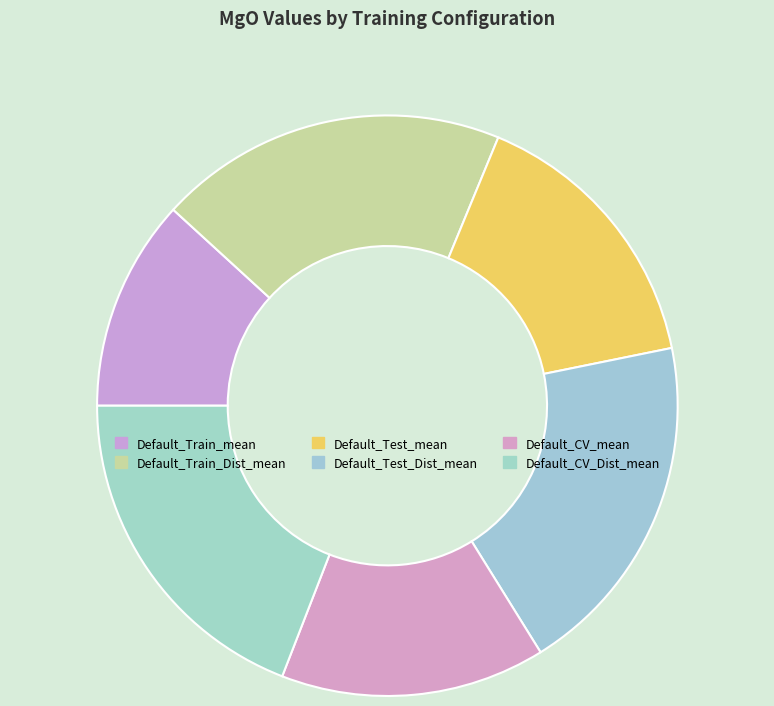

True or false: Default_Test_mean accounts for 16% of the total.

True